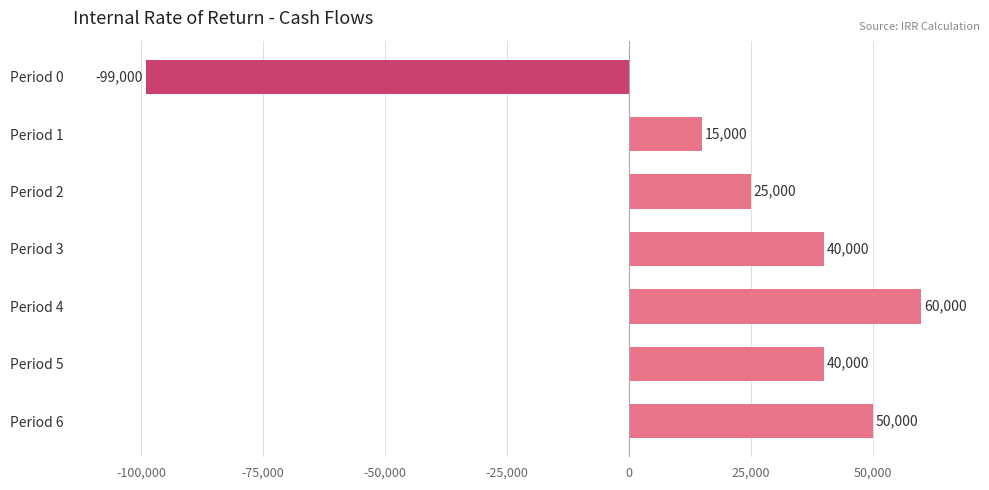

True or false: the data shows 7887 at Period 1.

False